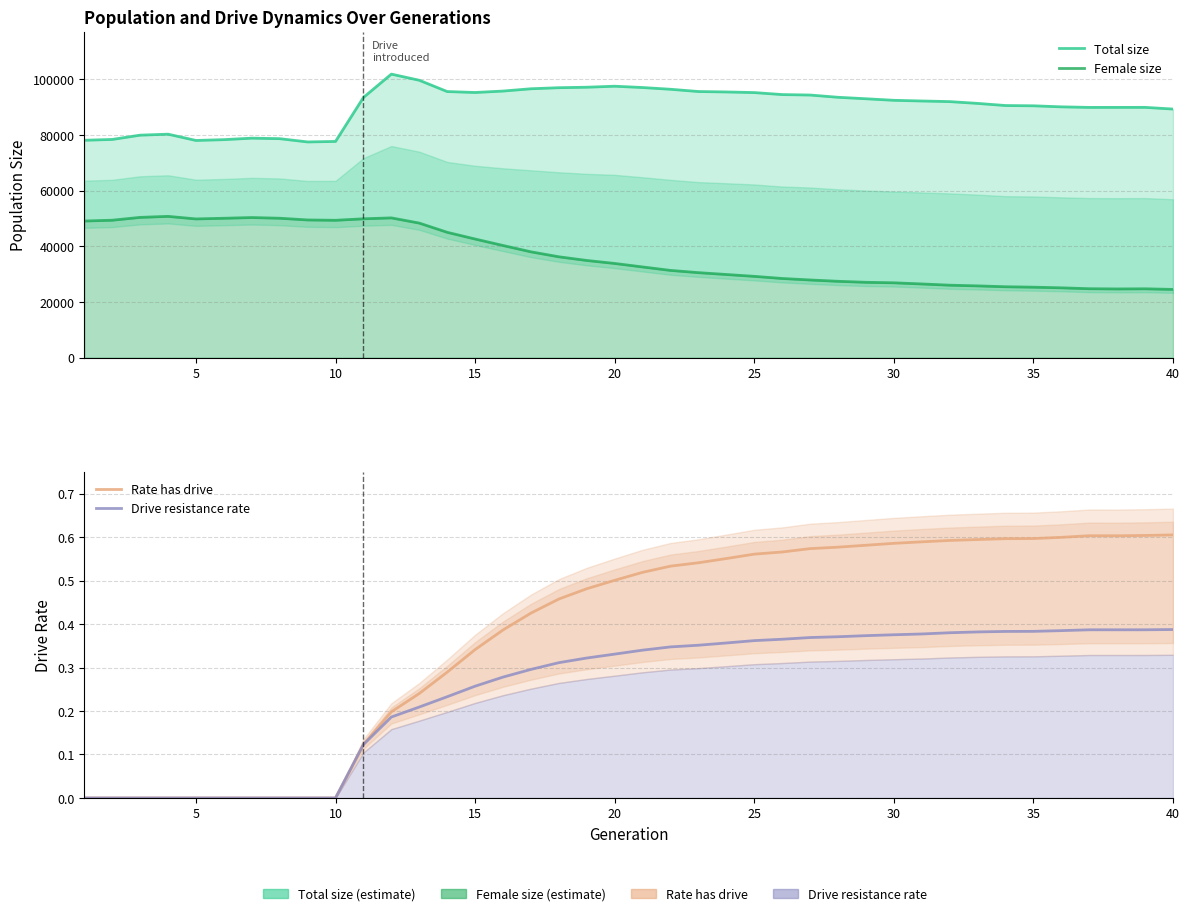

True or false: Rate has drive and Drive resistance rate intersect in this chart.

False